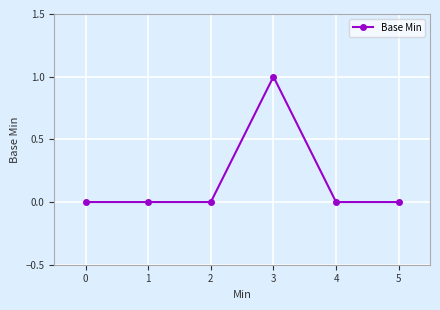

Reading left to right, extract all data points from this chart.

0	0	0	1	0	0